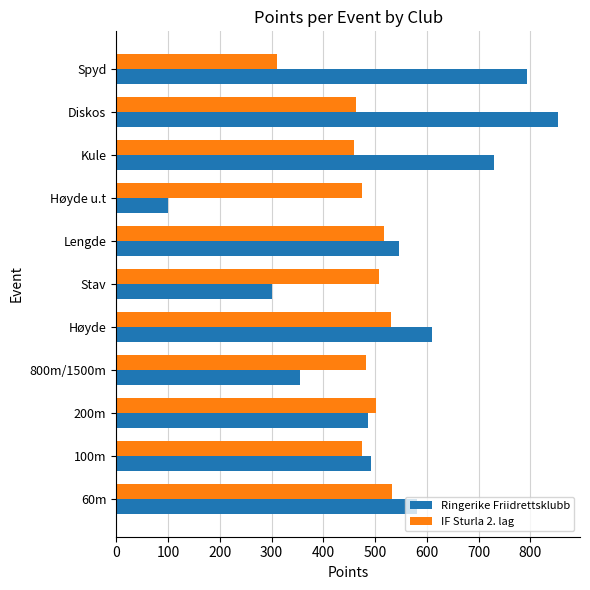

True or false: IF Sturla 2. lag has a value of 530 at Høyde.

True